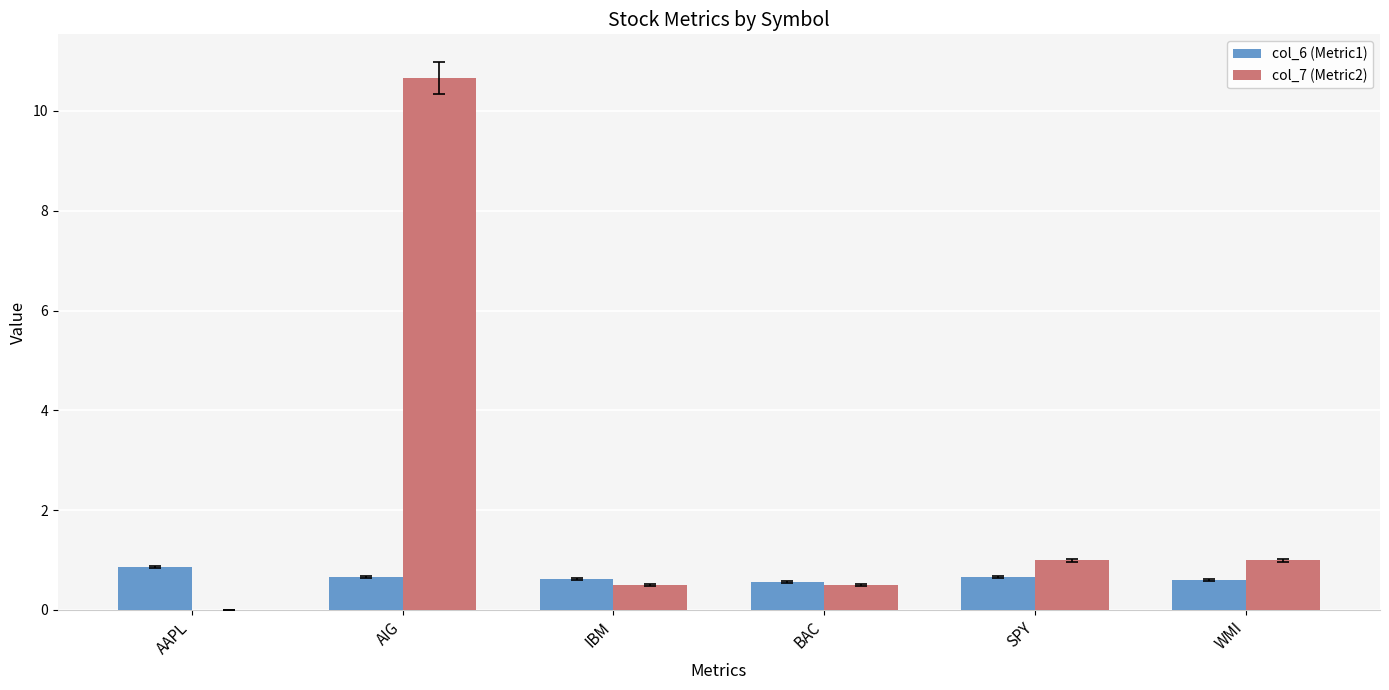

How many categories are shown in the chart?

6